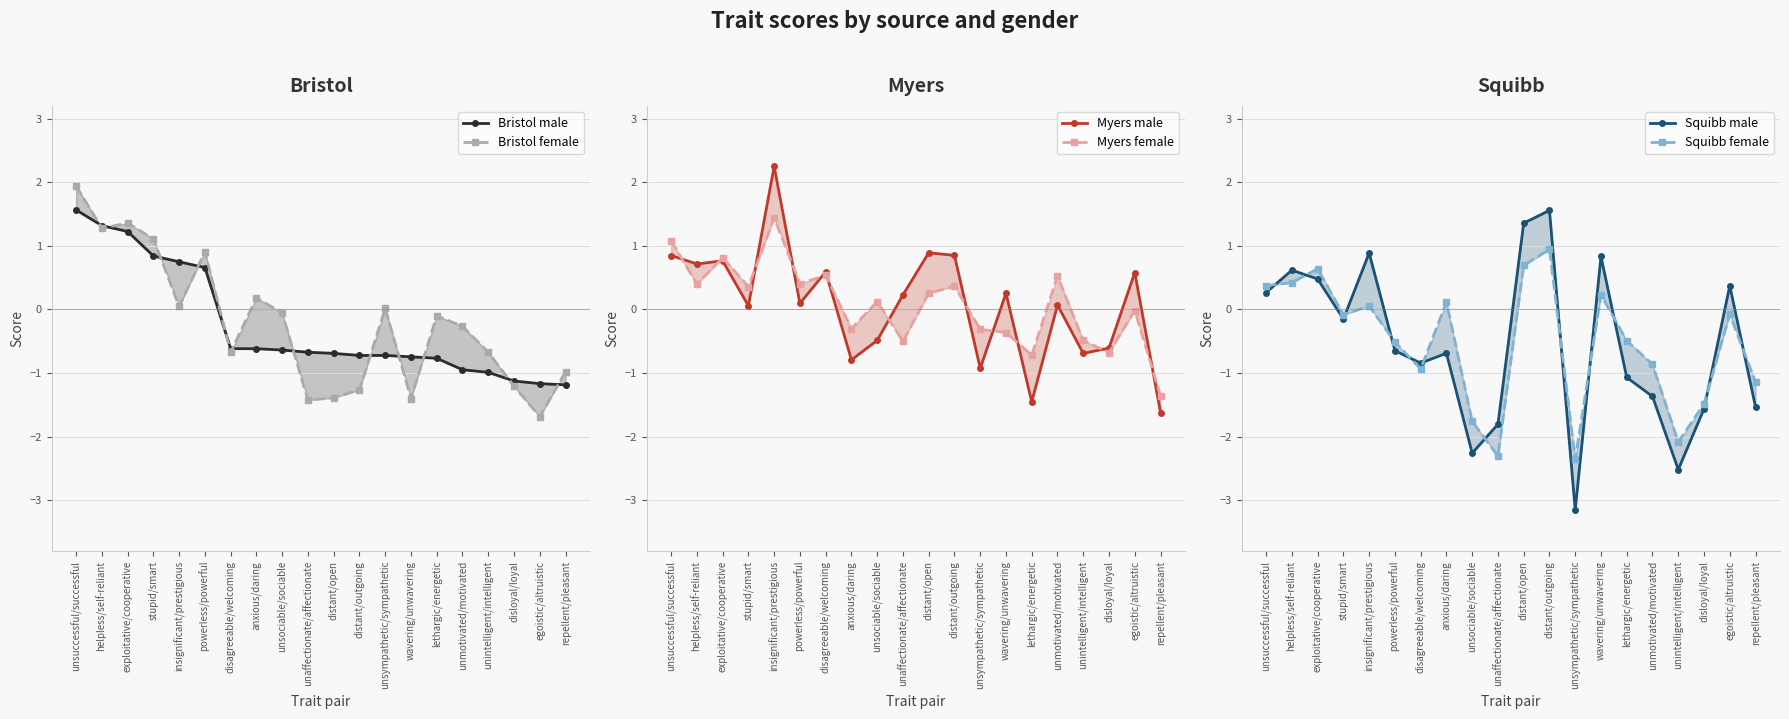

At how many categories does at least one series exceed 0?

16